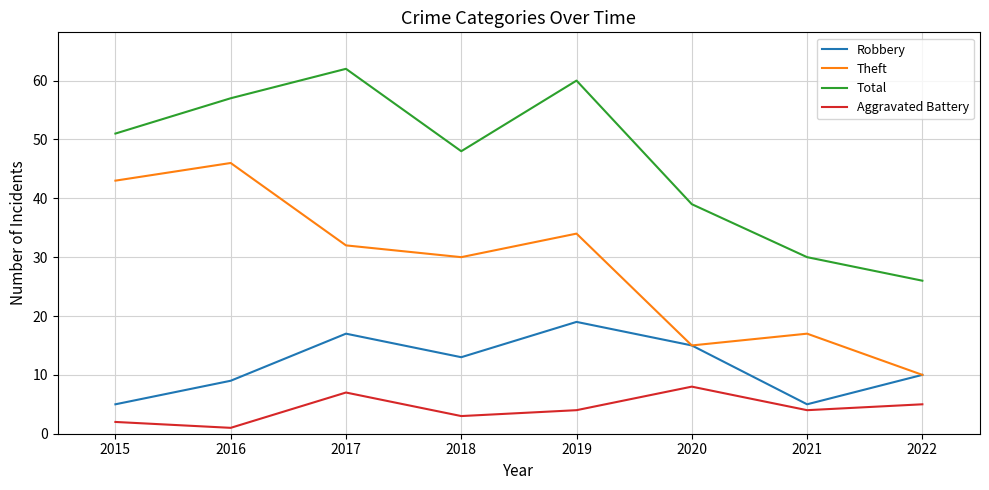

What is the sum of all Aggravated Battery values?

34